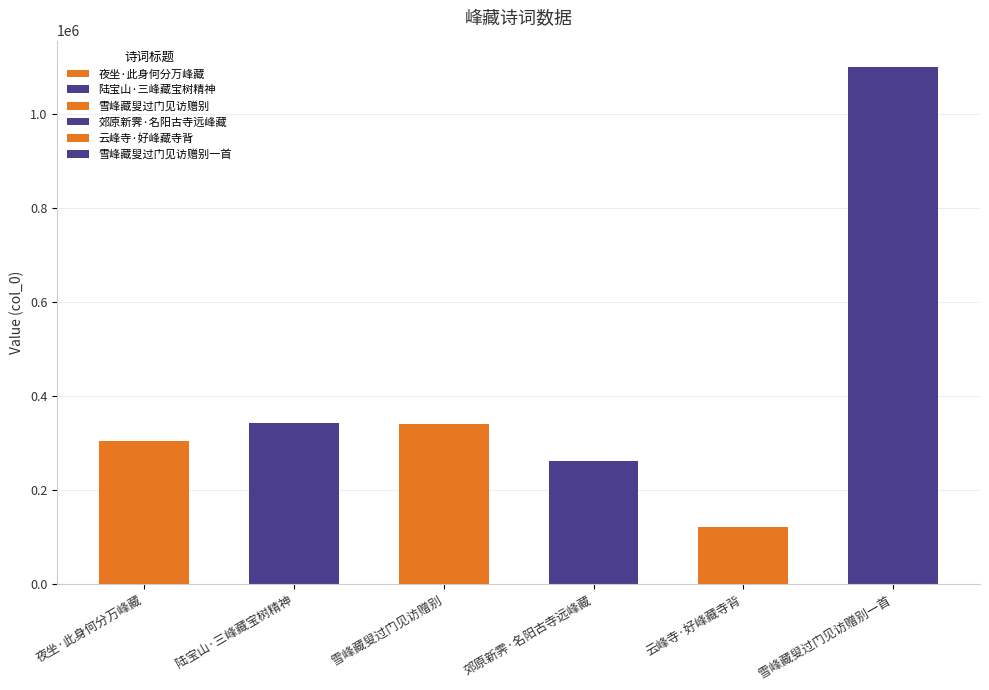

What is the value of the 3rd bar from the left?

339638